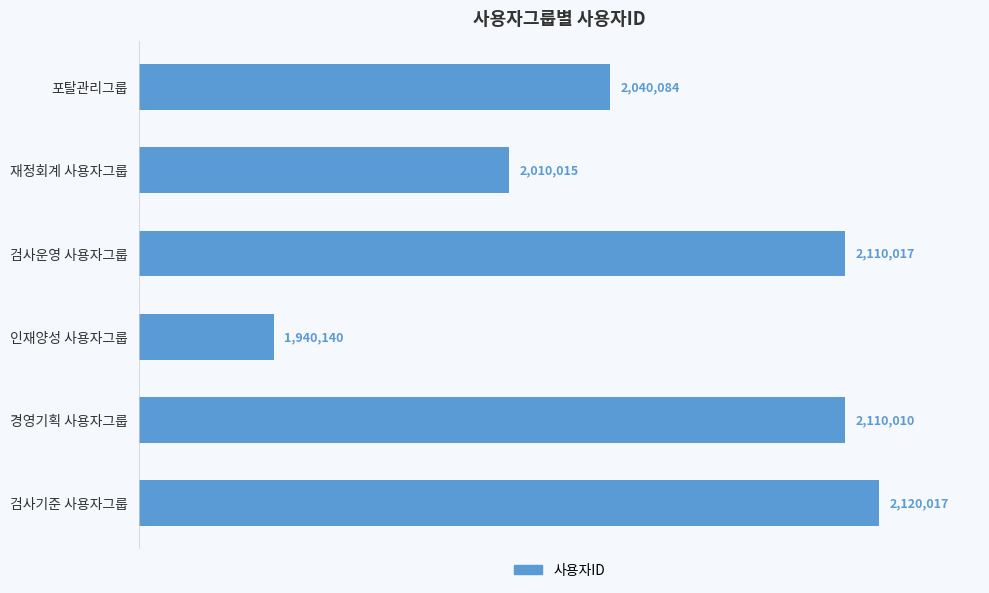

Does the chart contain any negative values?

No